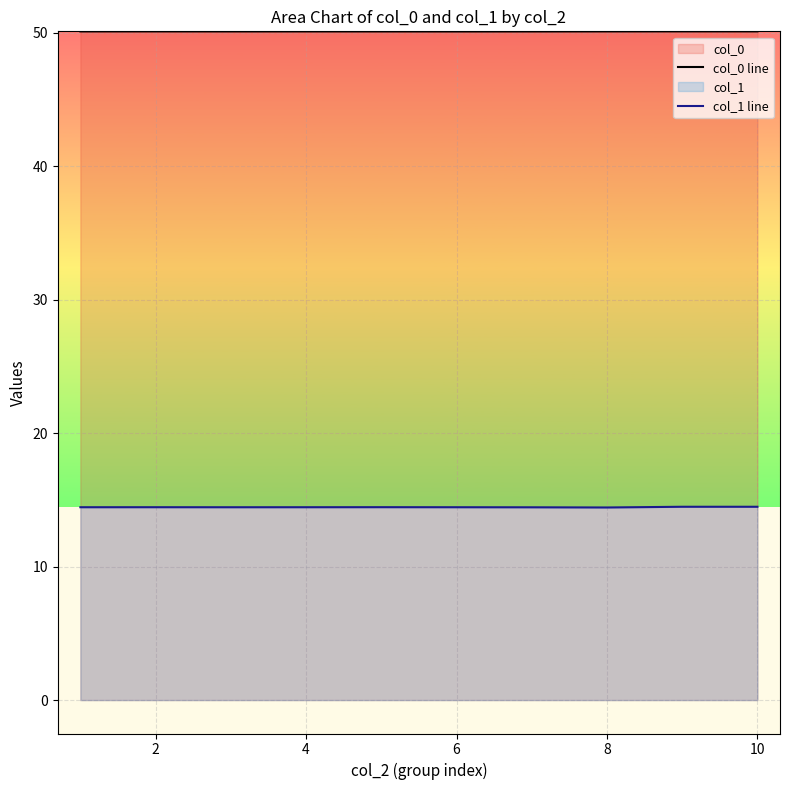

True or false: col_1 line has a value of 8.6 at 6.

False